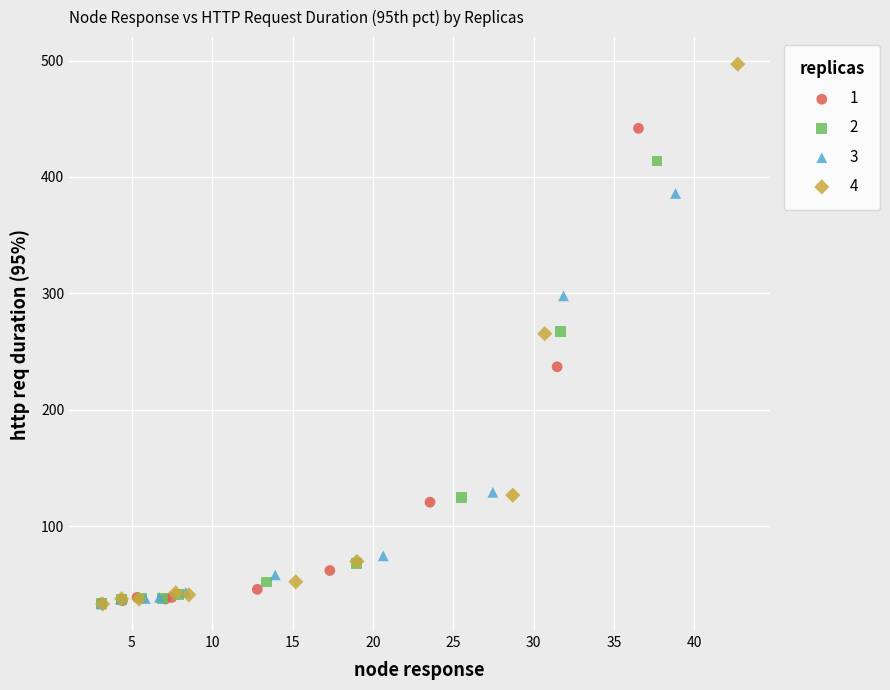

Which series has the widest spread of Y values?

4